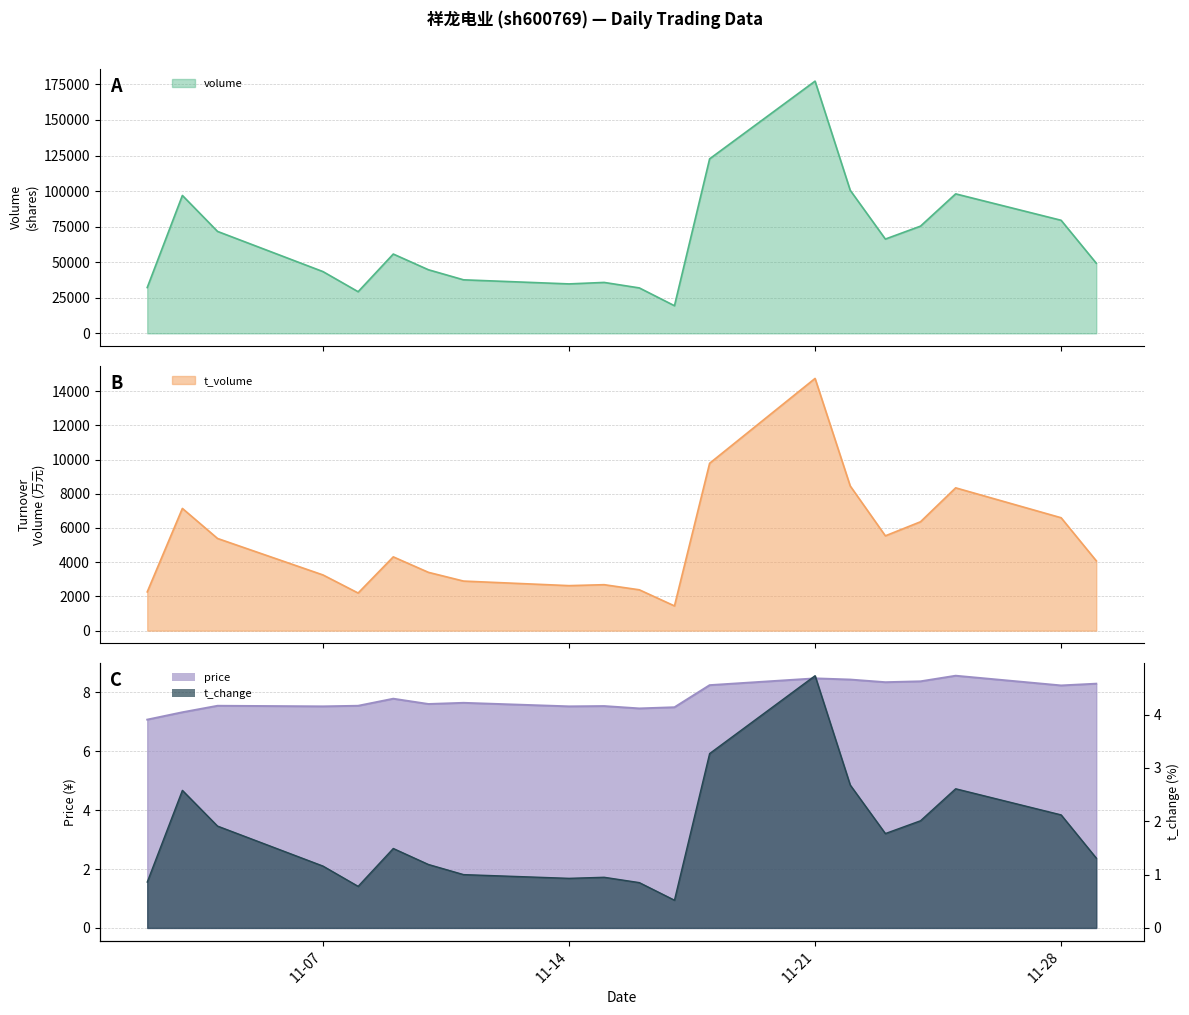

Which series has the largest total across all categories?

volume